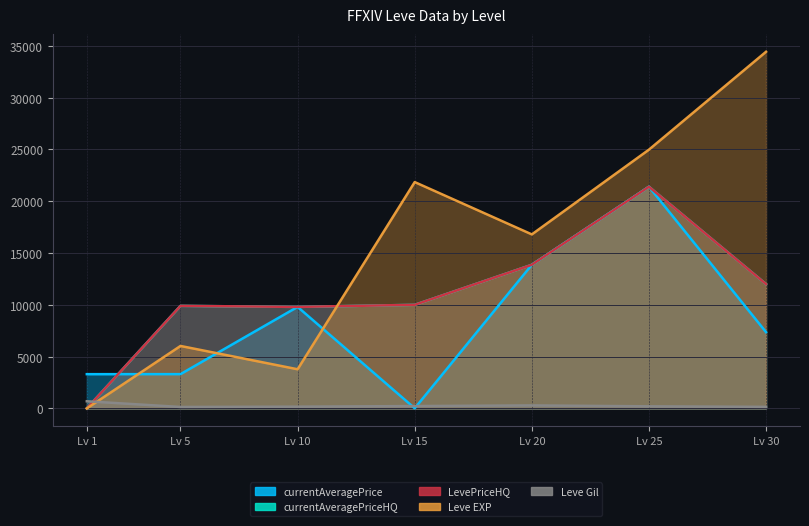

At Lv 20, list the series in order from smallest to largest.

Leve Gil, currentAveragePrice, currentAveragePriceHQ, LevePriceHQ, Leve EXP